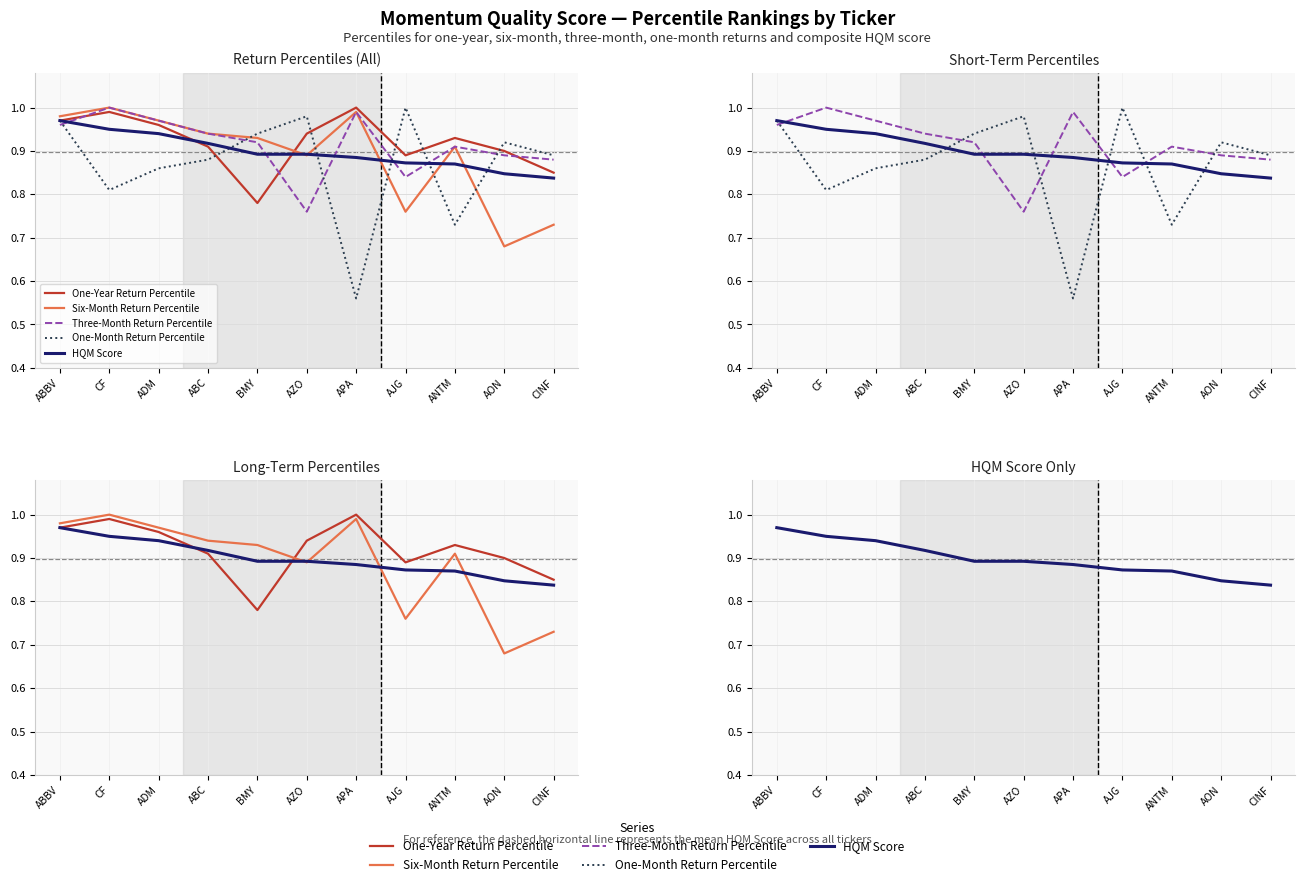

What is the sum of all Three-Month Return Percentile values?

10.1